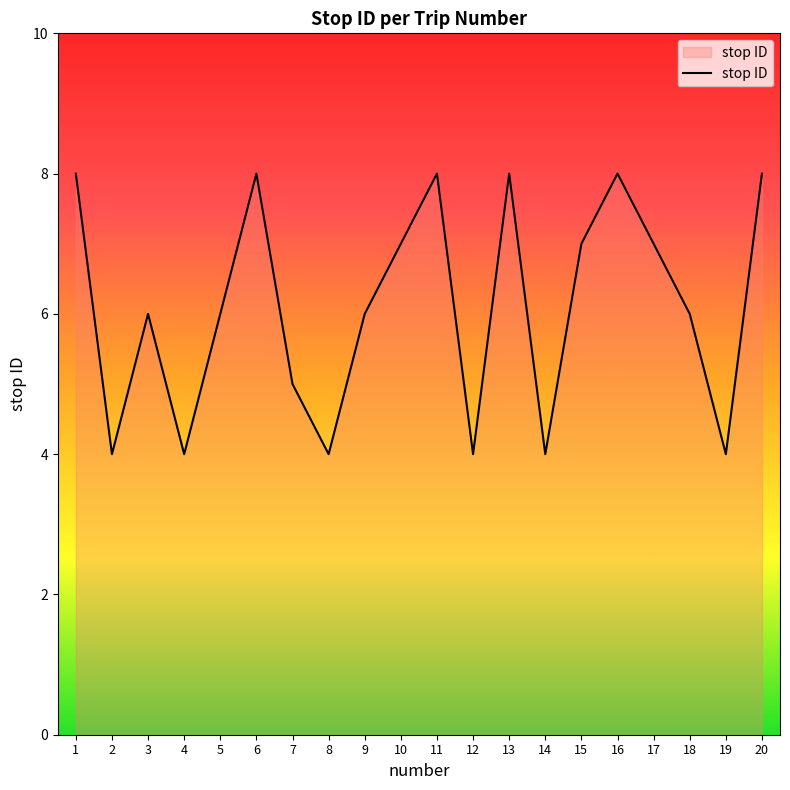

What is the greatest value displayed?

8